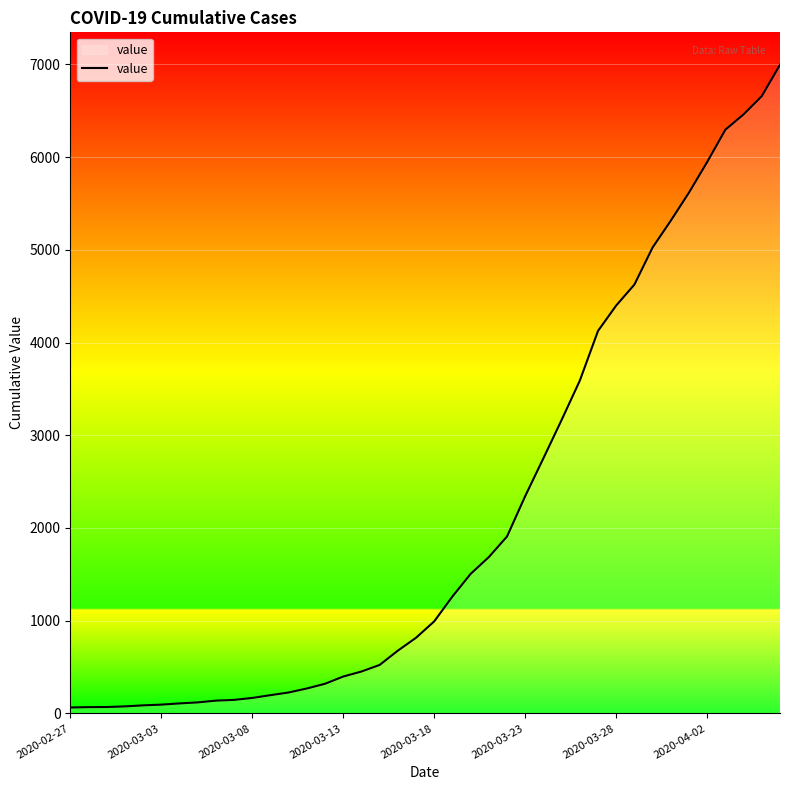

What is the greatest value displayed?

6995